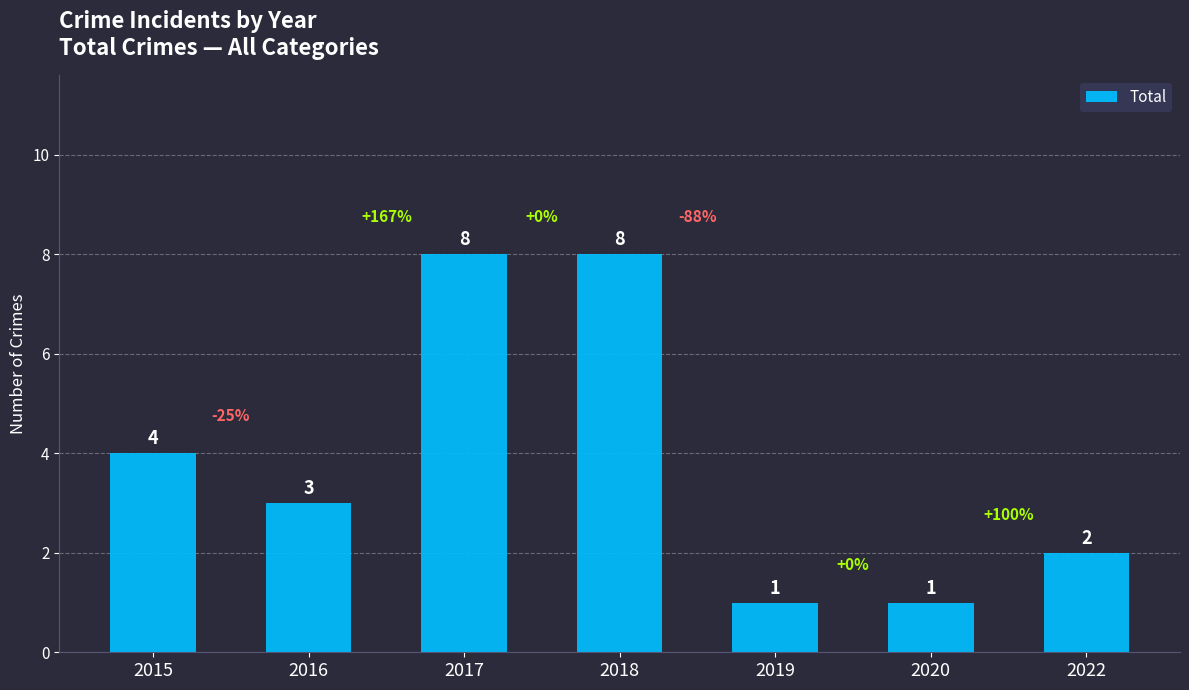

What is the maximum value shown in the chart?

8